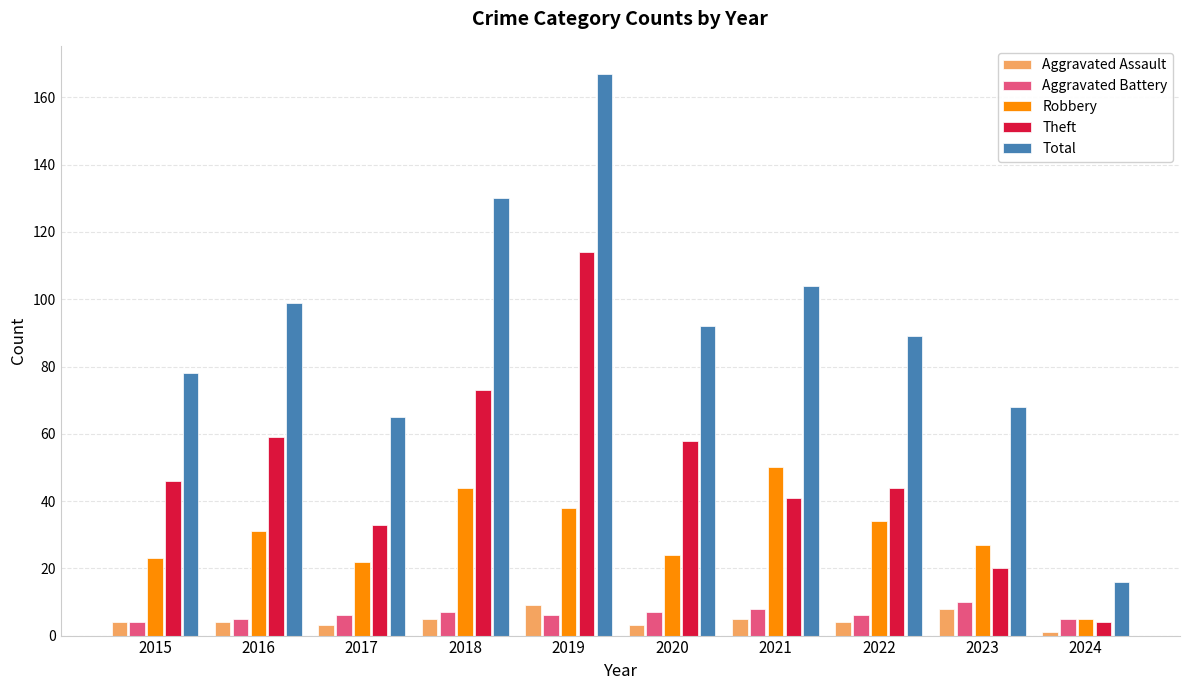

Does the chart contain any negative values?

No